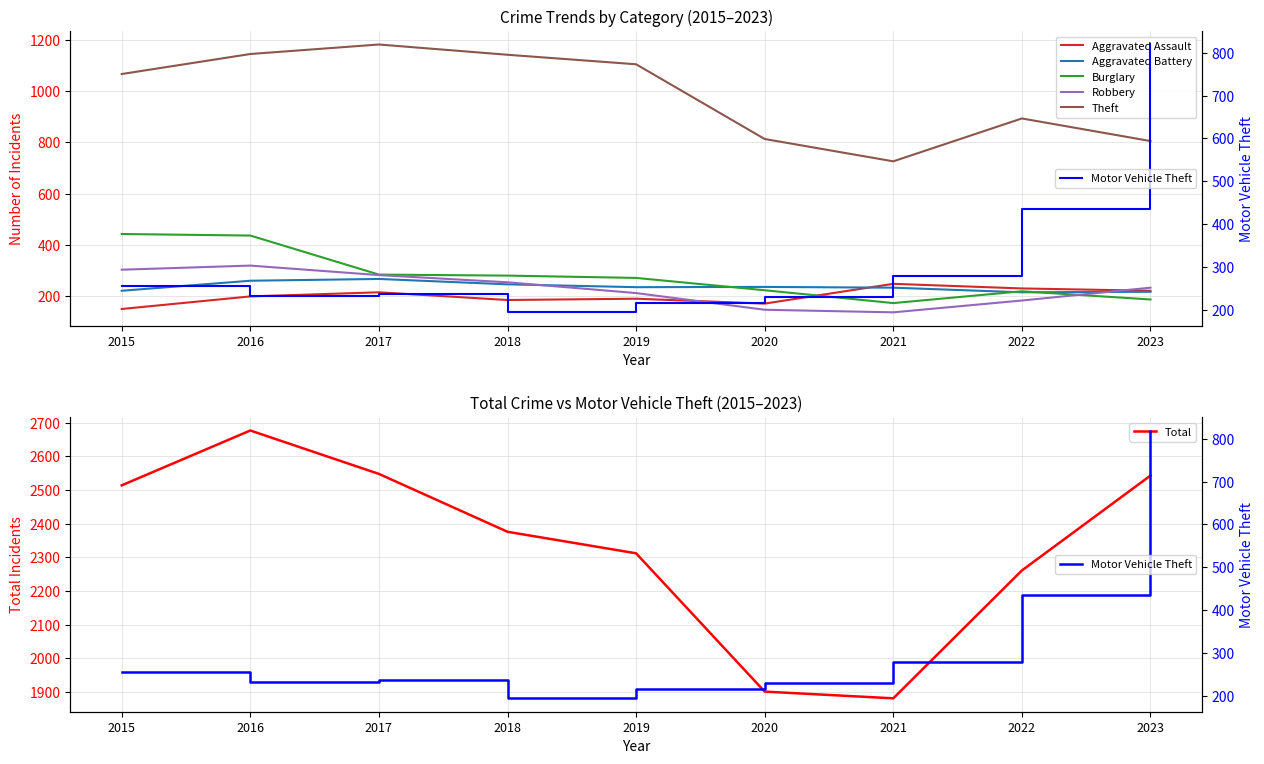

Which series has the largest total across all categories?

Theft